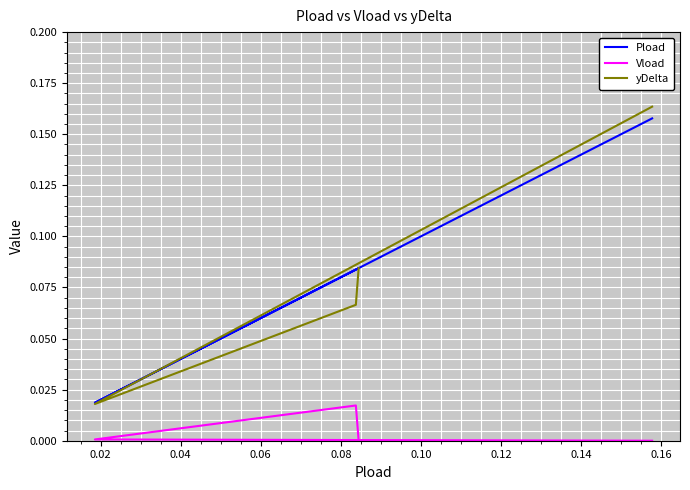

Rank the series at 0.06 from highest to lowest value.

yDelta, Pload, Vload